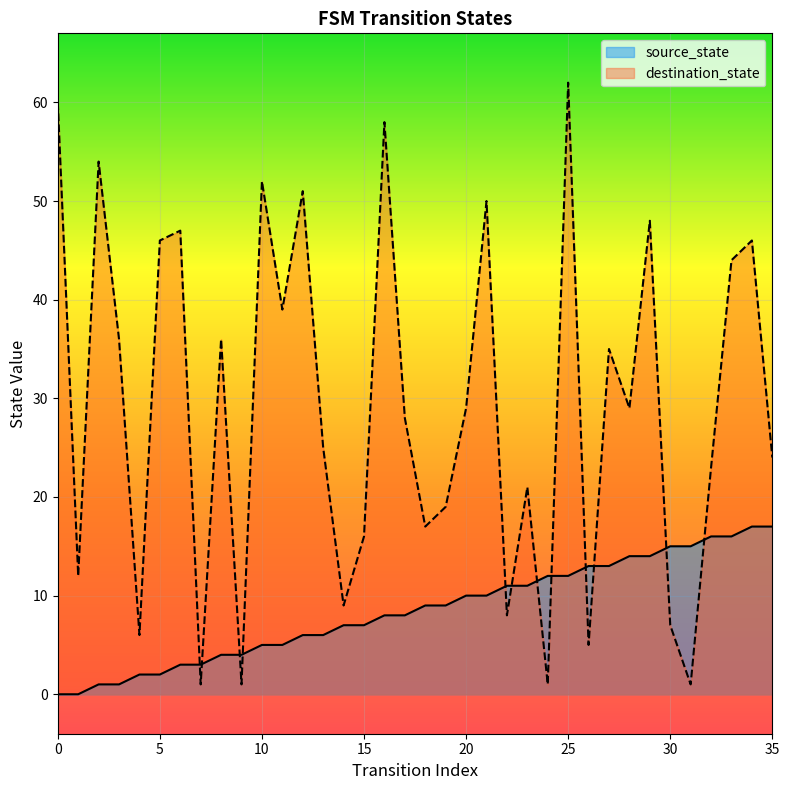

True or false: destination_state and source_state cross at least once.

True